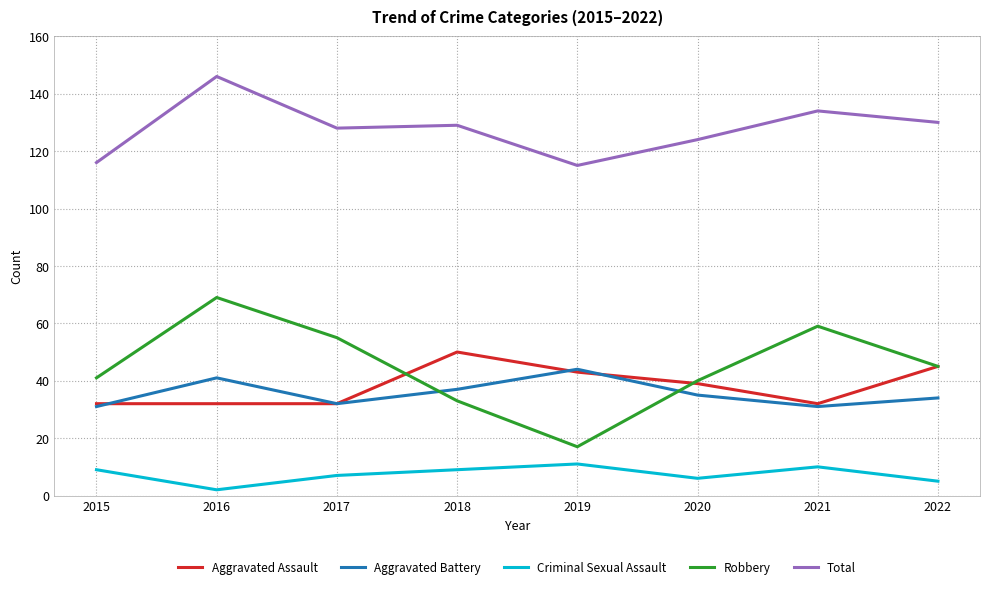

List the series in order of their peak value, highest first.

Total, Robbery, Aggravated Assault, Aggravated Battery, Criminal Sexual Assault